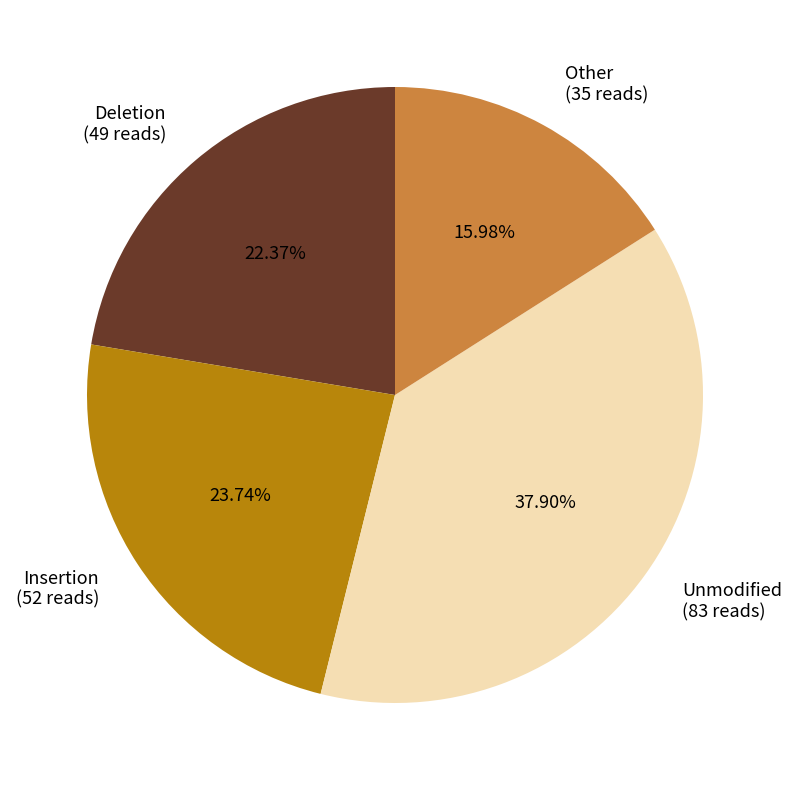

Combined, do Deletion (49 reads) and Unmodified (83 reads) account for over 50%?

Yes